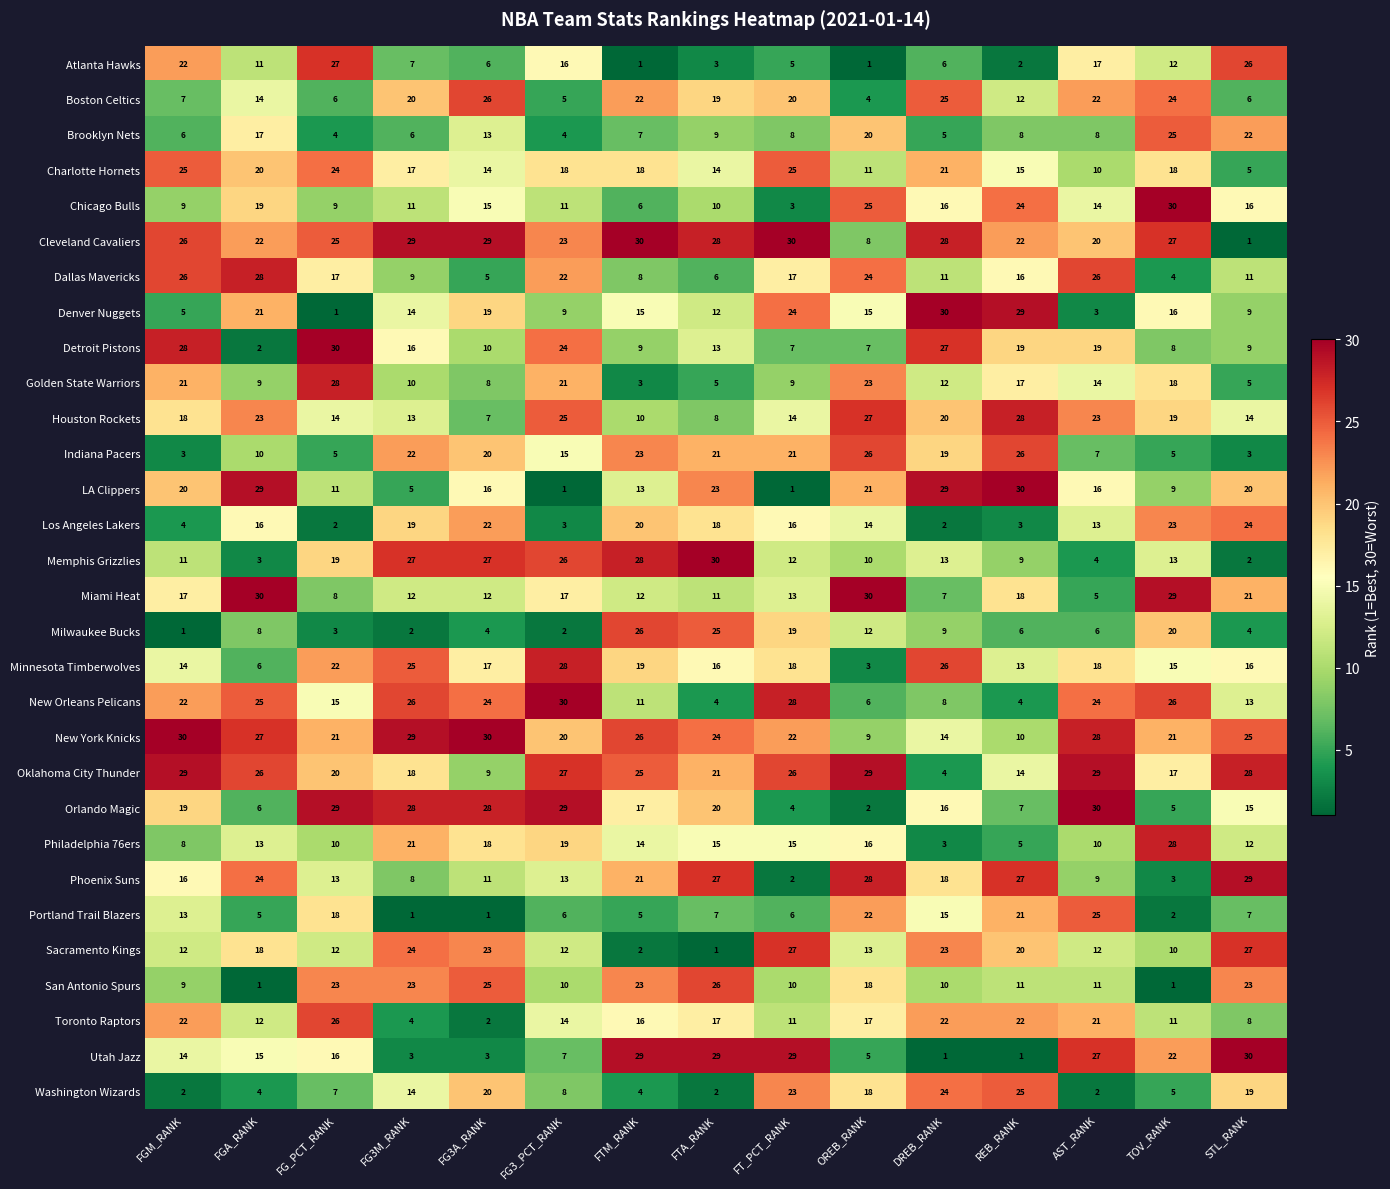

Which series changed the most between FT_PCT_RANK and STL_RANK?

Cleveland Cavaliers